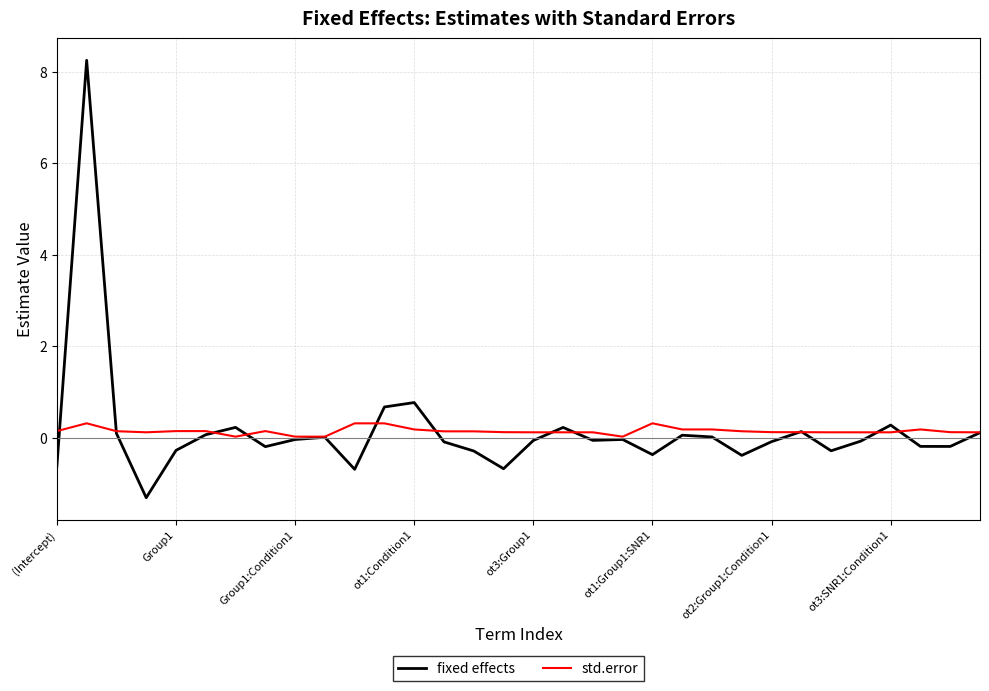

What are all the series names shown in the legend?

fixed effects, std.error